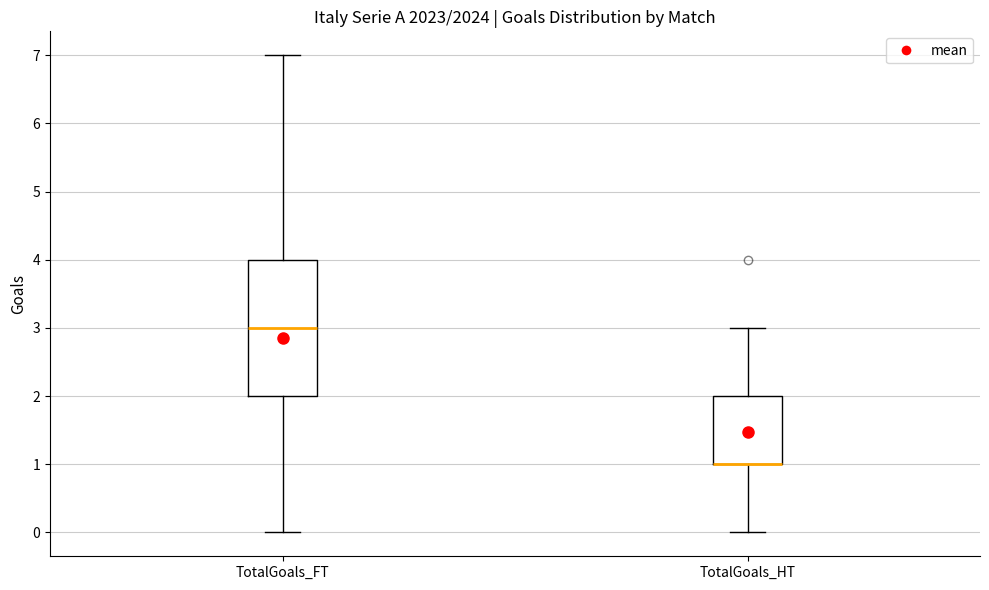

Reading left to right, read every box against the y-axis: the position of its median line, the range the box covers, and the ends of its whiskers. The values are not printed on the chart, so give them approximately, as read against the axis.

TotalGoals_FT: median 3, box 2 to 4, whiskers 0 to 7
TotalGoals_HT: median 1 (drawn on the box's lower edge), box 1 to 2, whiskers 0 to 3